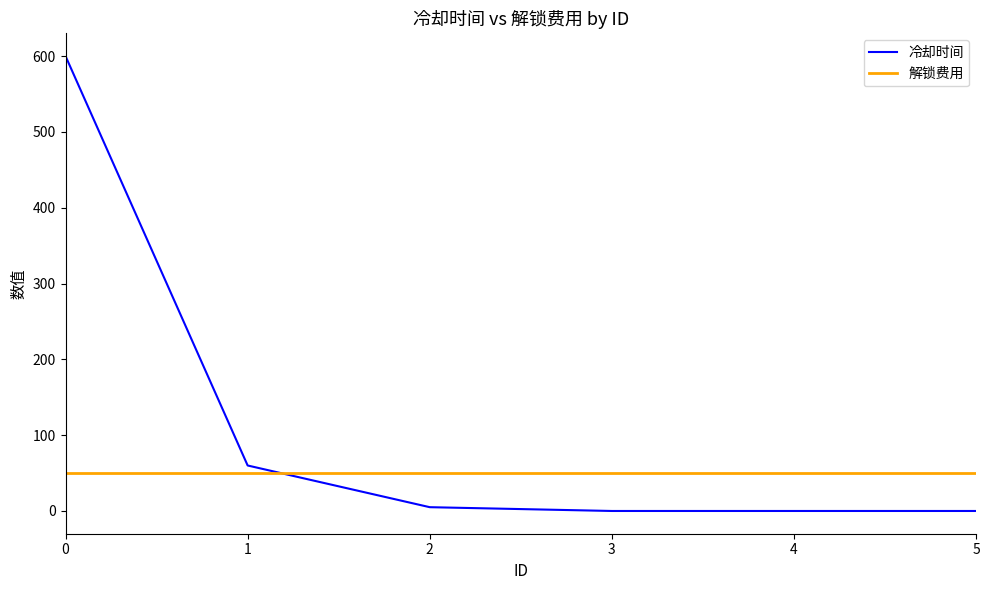

List the series in order of their overall mean, lowest first.

解锁费用, 冷却时间